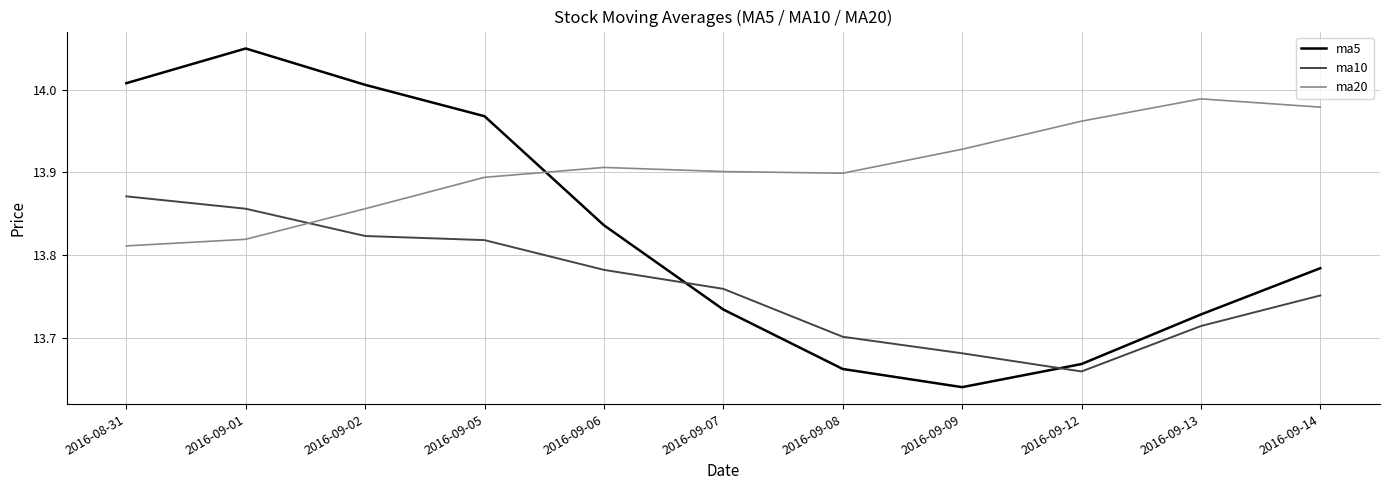

What is the difference between the maximum and minimum values in the ma20 series?

0.2